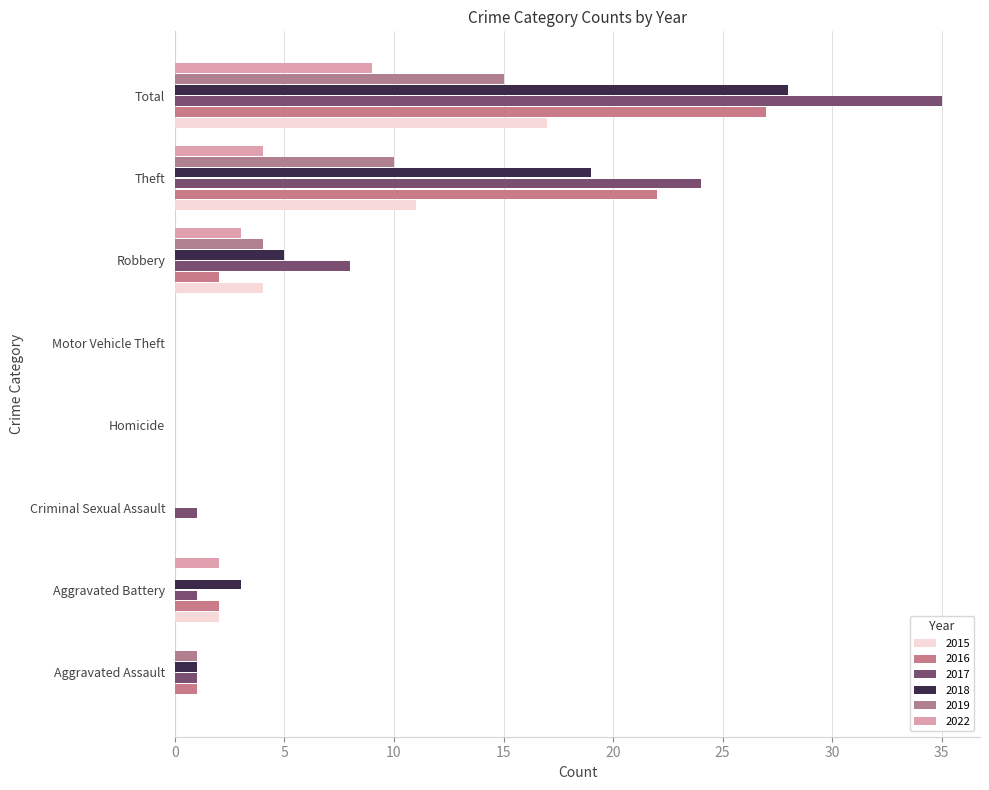

What position from the left is Homicide?

4